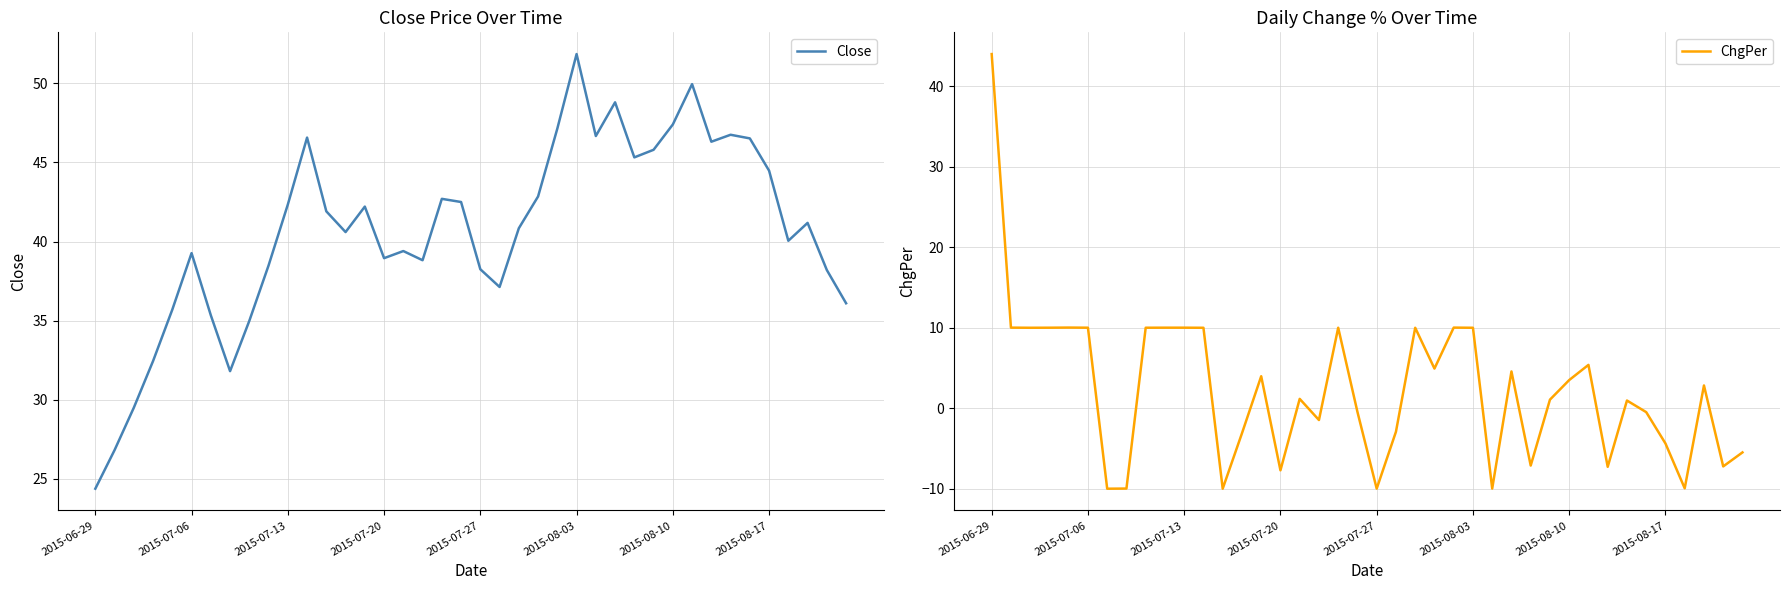

At which label does Close reach its minimum?

2015-06-29